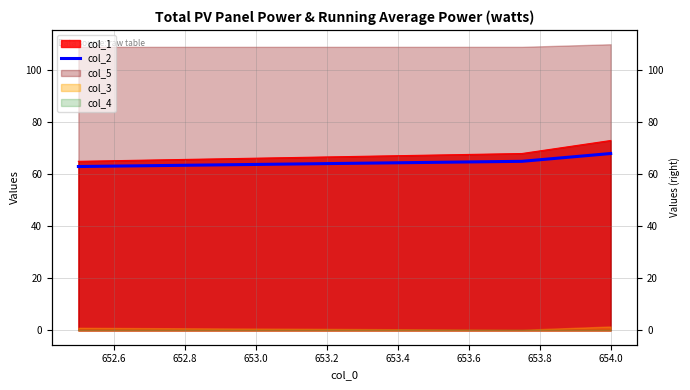

What is the value of the 3rd point from the left?

68